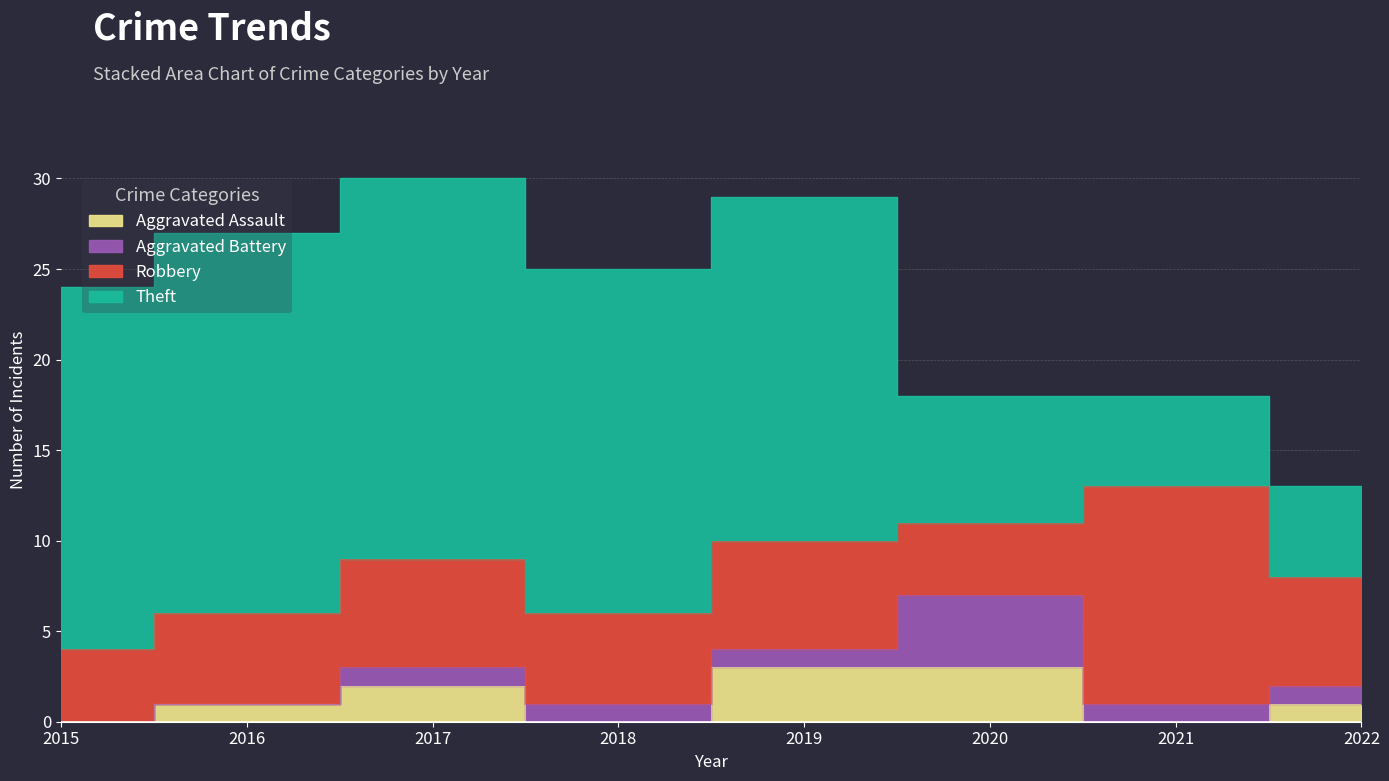

The Robbery series shows 3 at 2022. True or false?

False